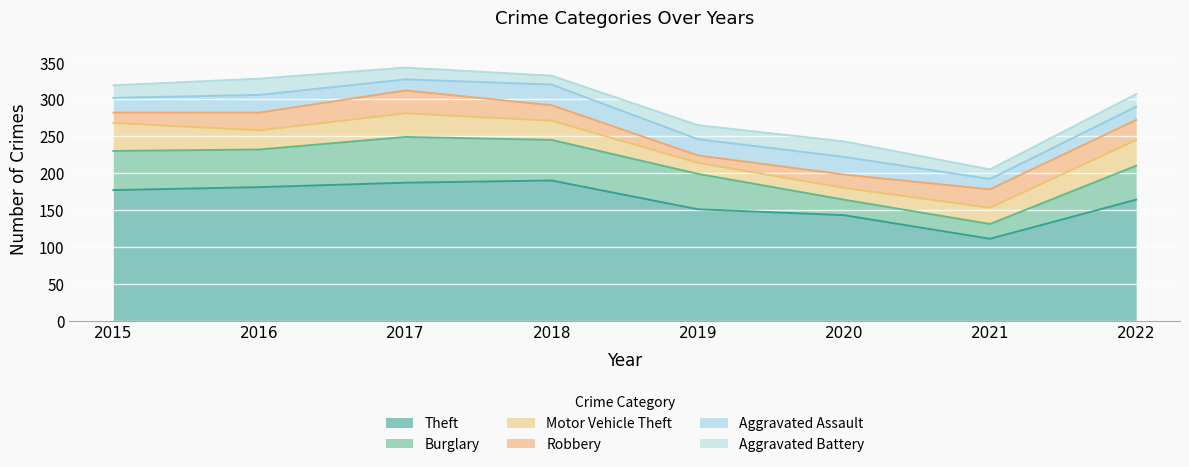

Reading right to left, extract all data points from this chart.

Theft: 164	111	143	151	190	187	181	177
Burglary: 46	20	21	48	55	62	51	53
Motor Vehicle Theft: 35	22	16	15	26	32	26	38
Robbery: 27	25	18	10	21	31	24	14
Aggravated Assault: 18	14	24	22	28	15	24	20
Aggravated Battery: 17	13	21	19	12	16	22	17